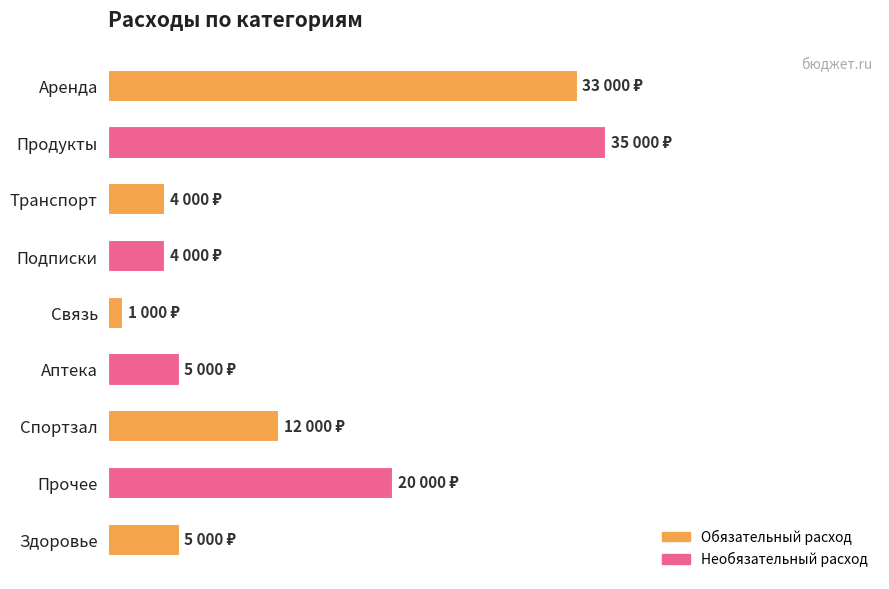

What is the approximate value at Транспорт, to the nearest 50?

4000